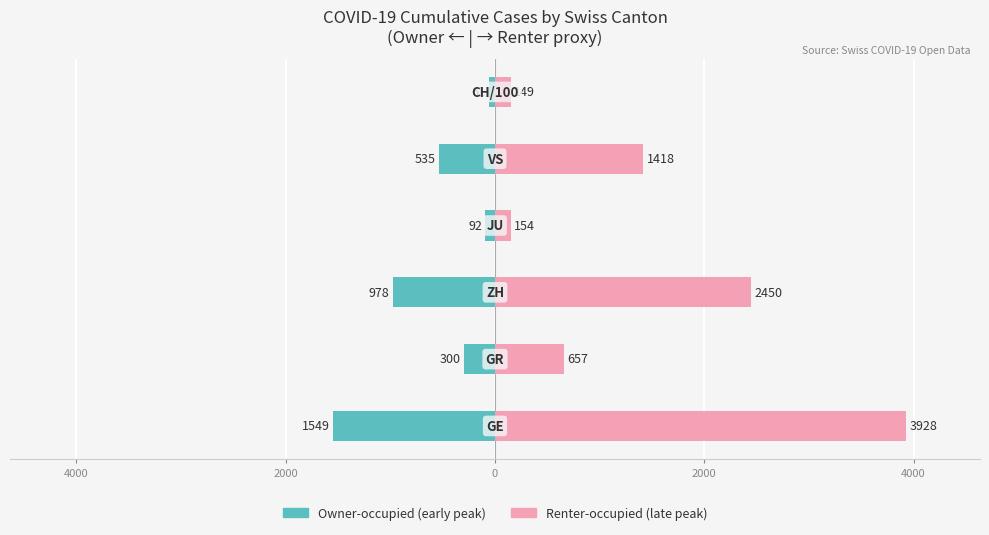

How many bars are there in each group?

2